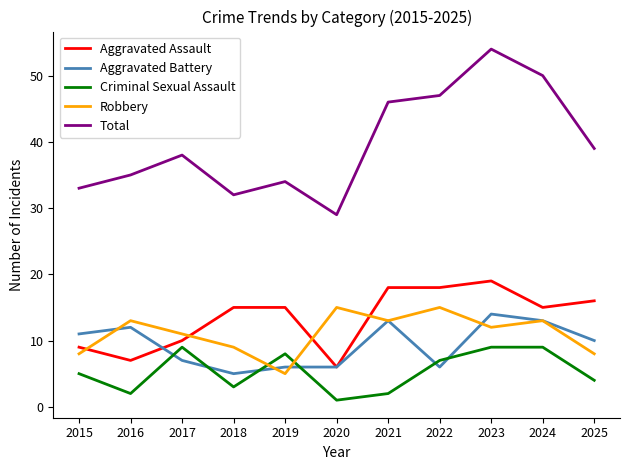

Where is the first local maximum for Total?

2017